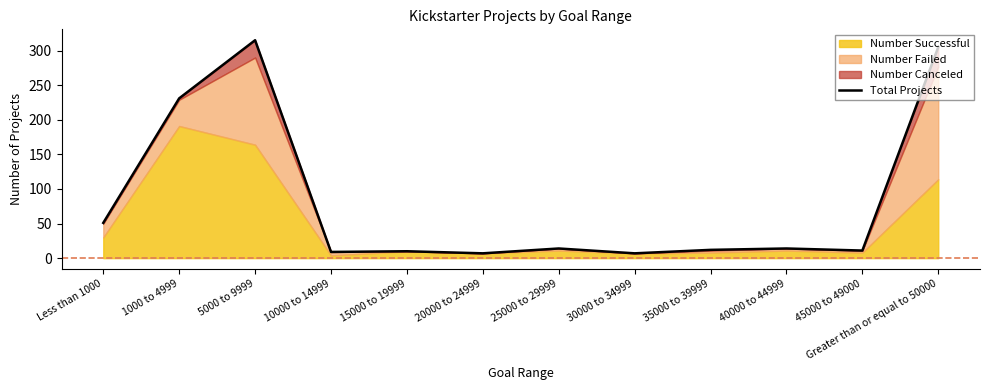

What is the difference between the values at 20000 to 24999 and 1000 to 4999?

224